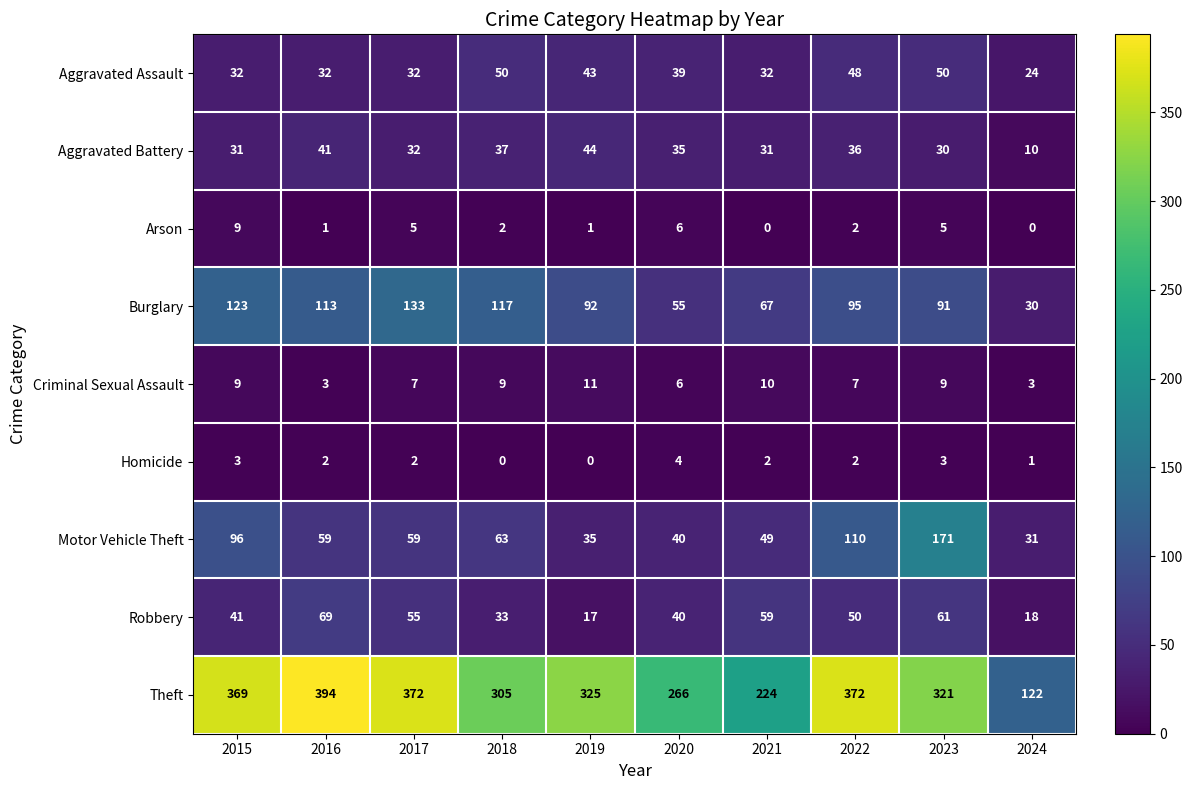

What is the difference between the Criminal Sexual Assault values at 2024 and 2020?

3